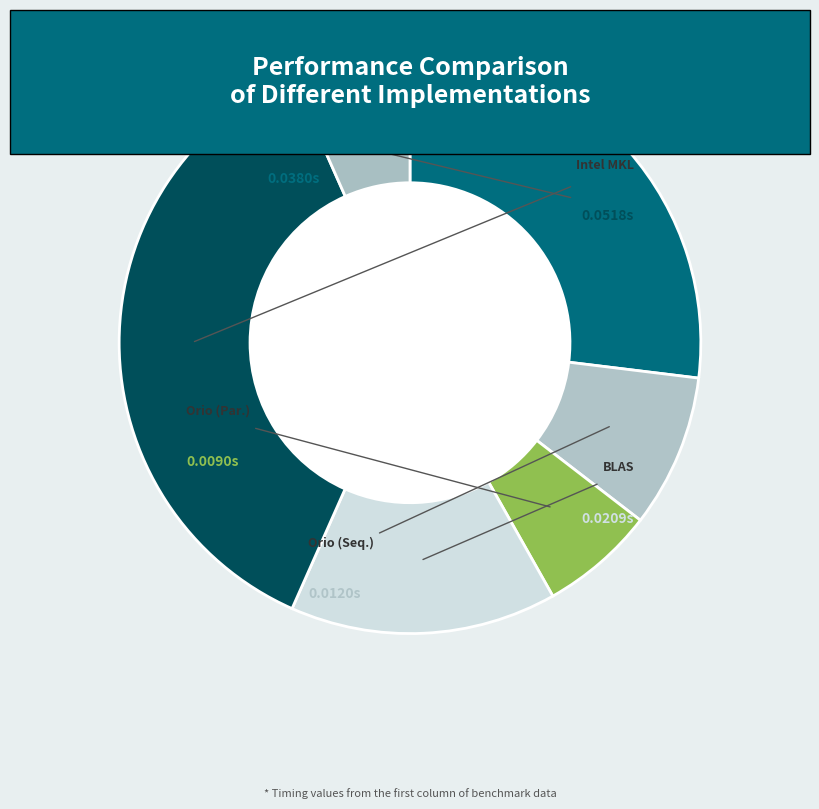

Does any single category account for the majority?

No